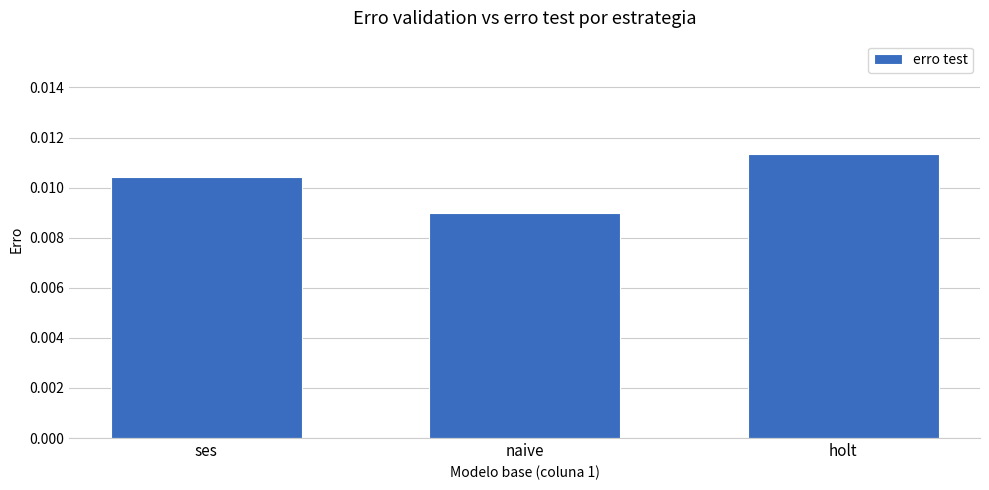

What position from the left is ses?

1